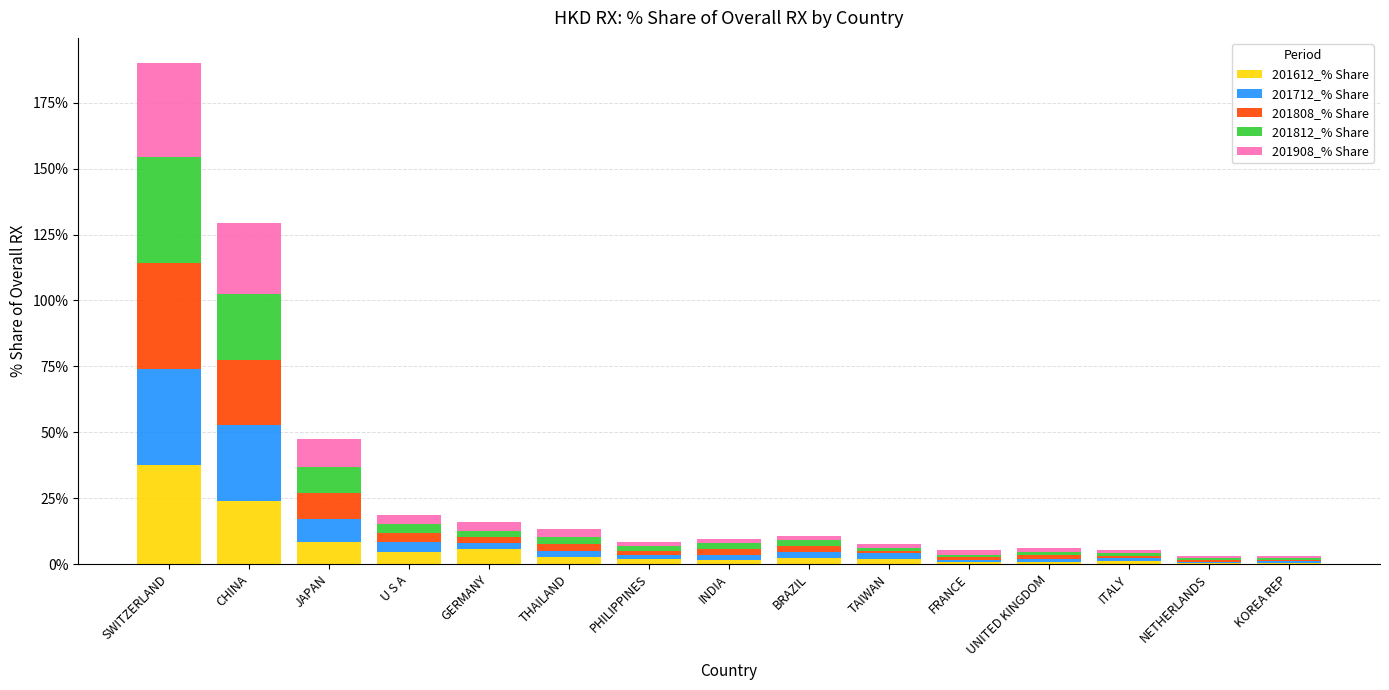

What is the sum of all 201612_% Share values?

94.5